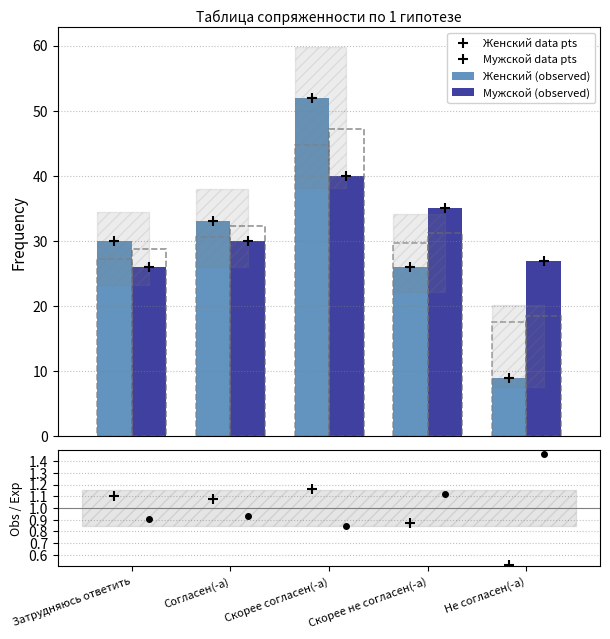

Are the bars grouped side by side (vs. stacked)?

Yes